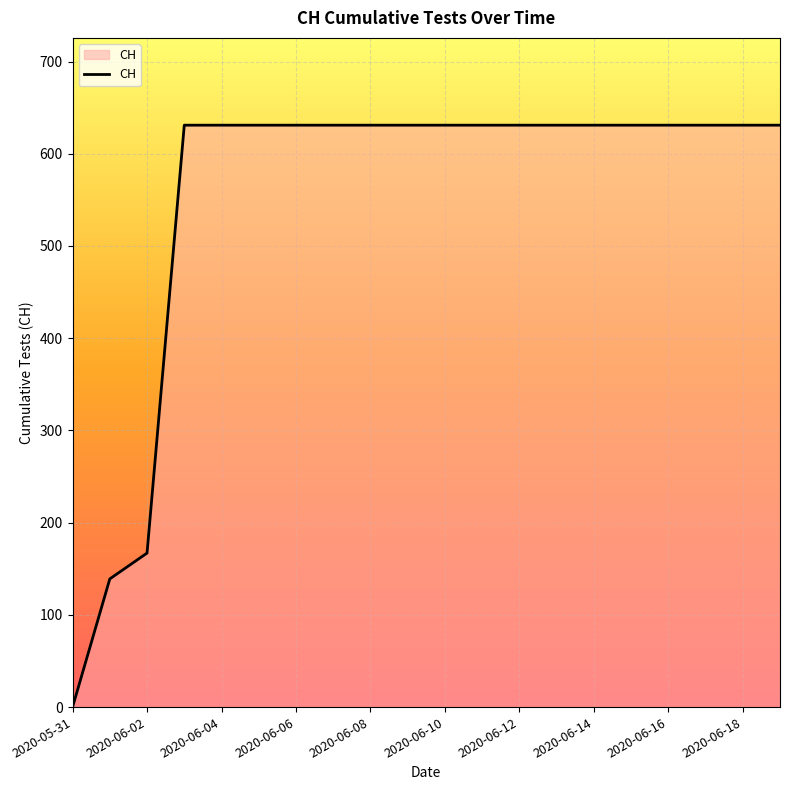

What is the difference between the maximum and minimum values?

631